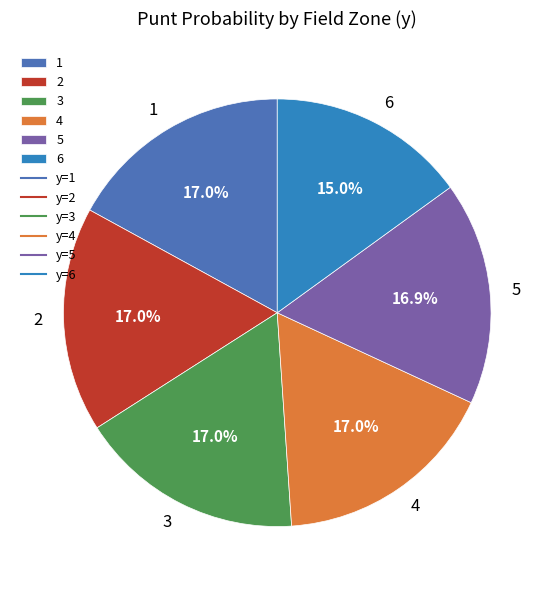

To the nearest percent, what portion does 1 represent?

17%